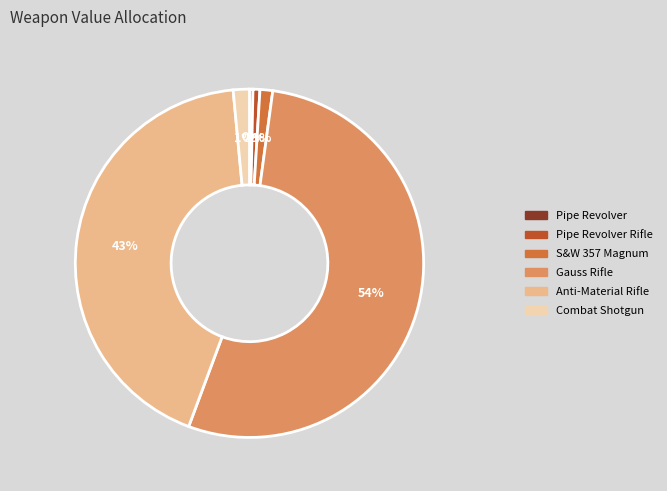

Is it true that Gauss Rifle is 54% of the pie?

True